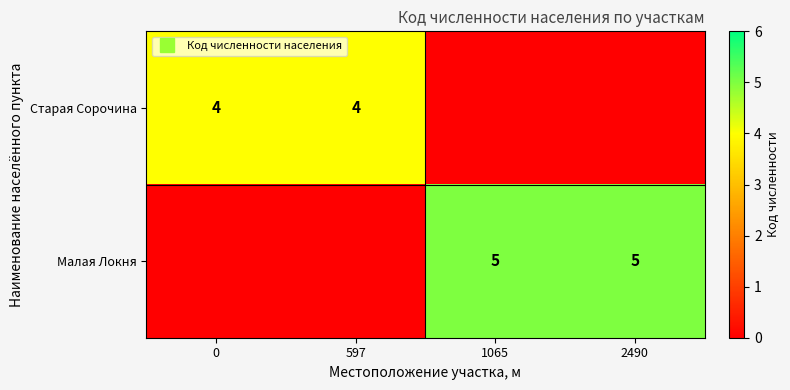

What is the sum of the Старая Сорочина values at 597 and 1065?

4